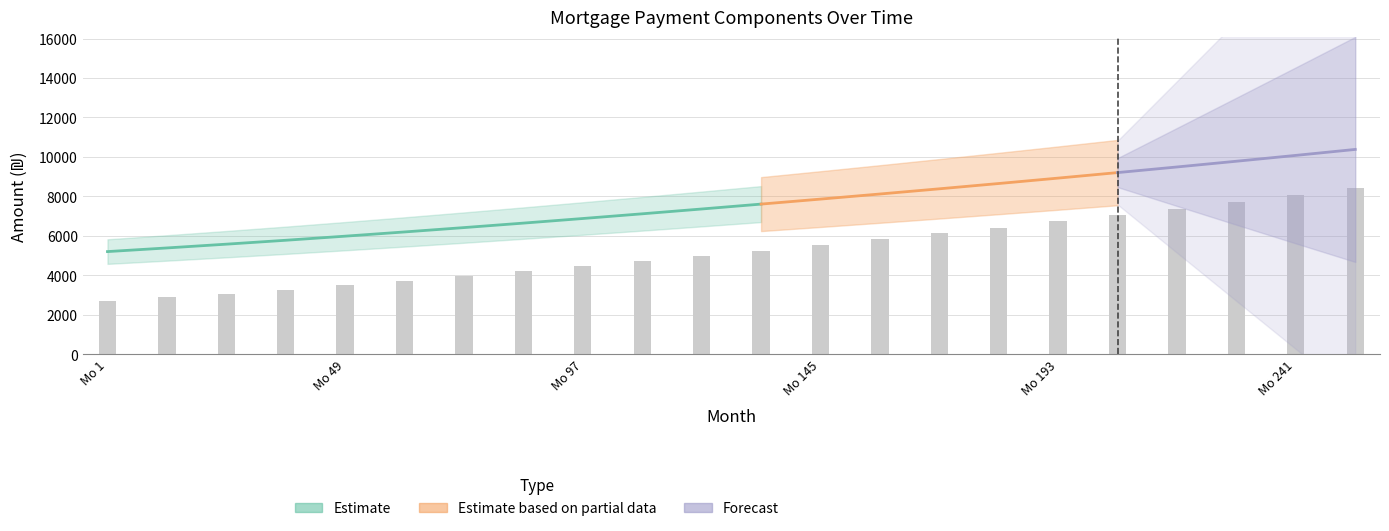

Is it true that capital equals 7706.2 at 229?

True